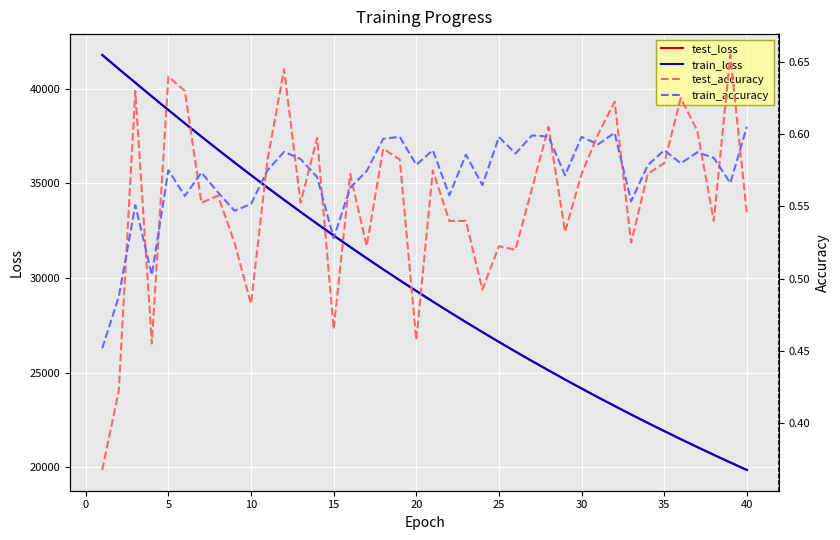

How many data points in train_loss are less than 29314?

20